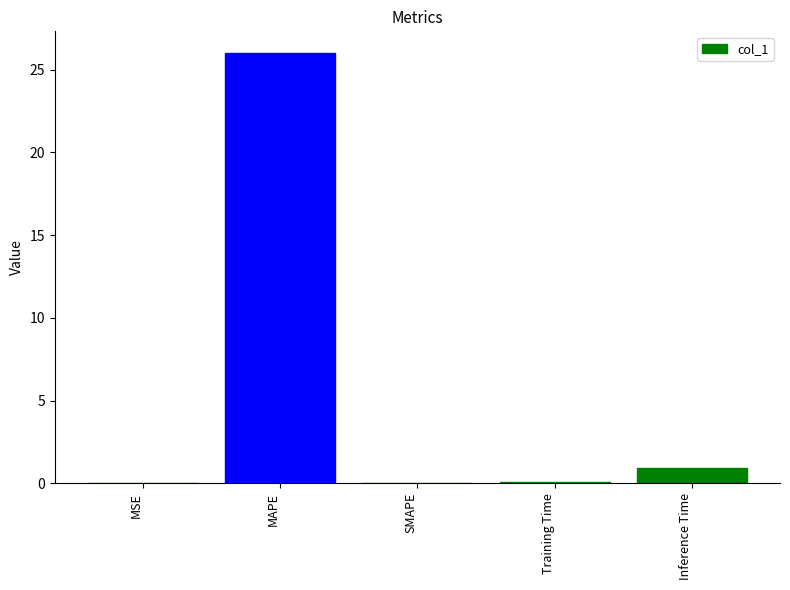

What is the change in value from MAPE to Training Time?

-25.9